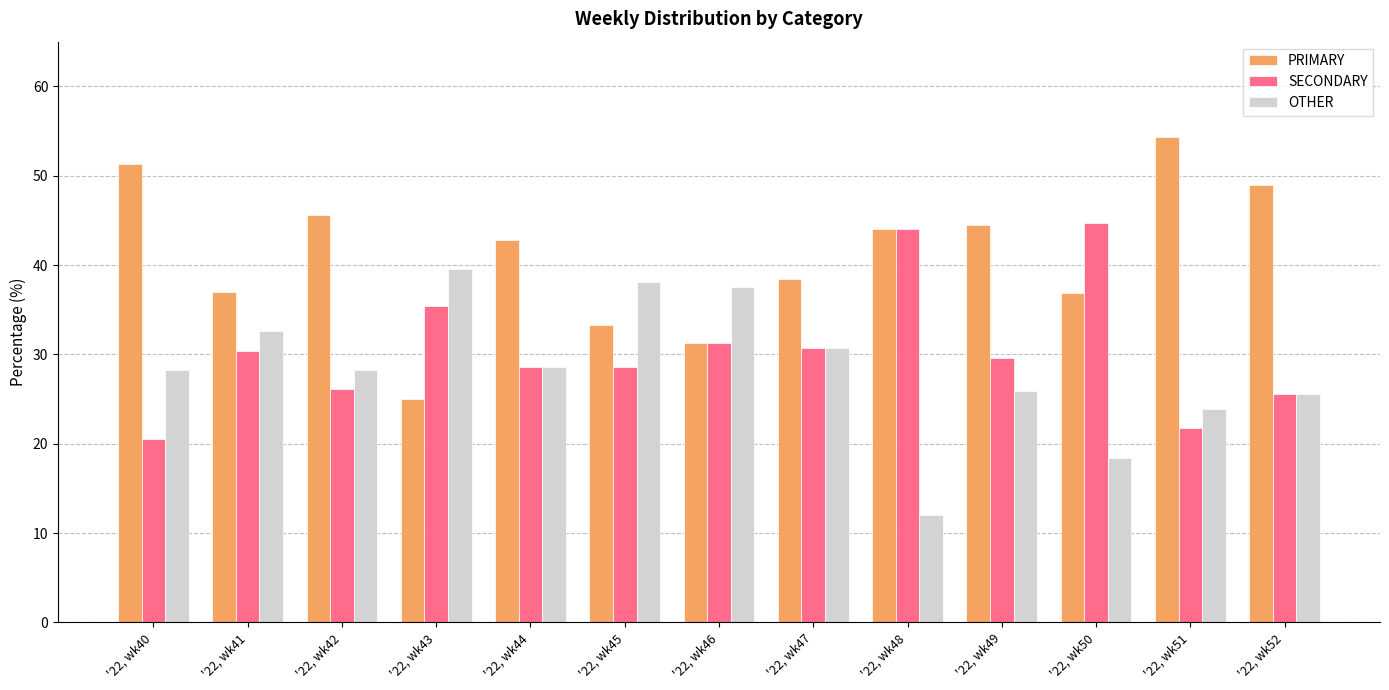

How many values in the SECONDARY series exceed 29?

7